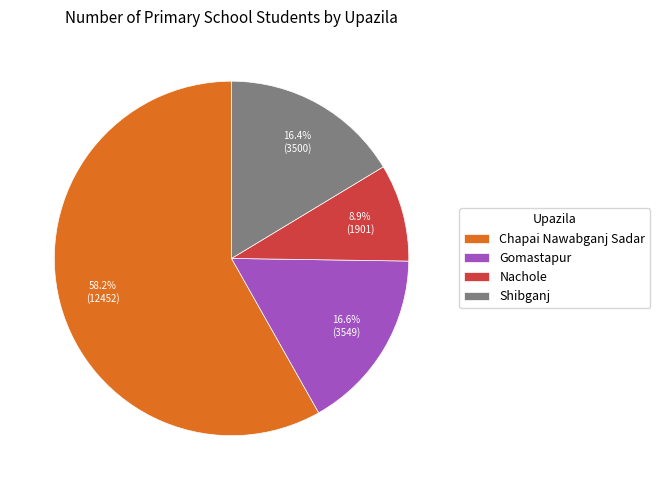

To the nearest percent, what is the average slice percentage?

25%